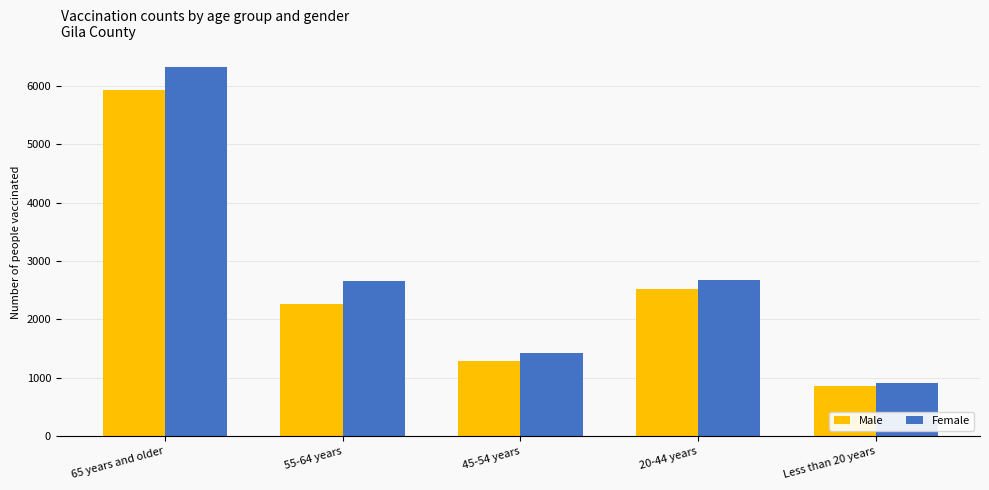

What is the difference between the highest and lowest values at 55-64 years?

397